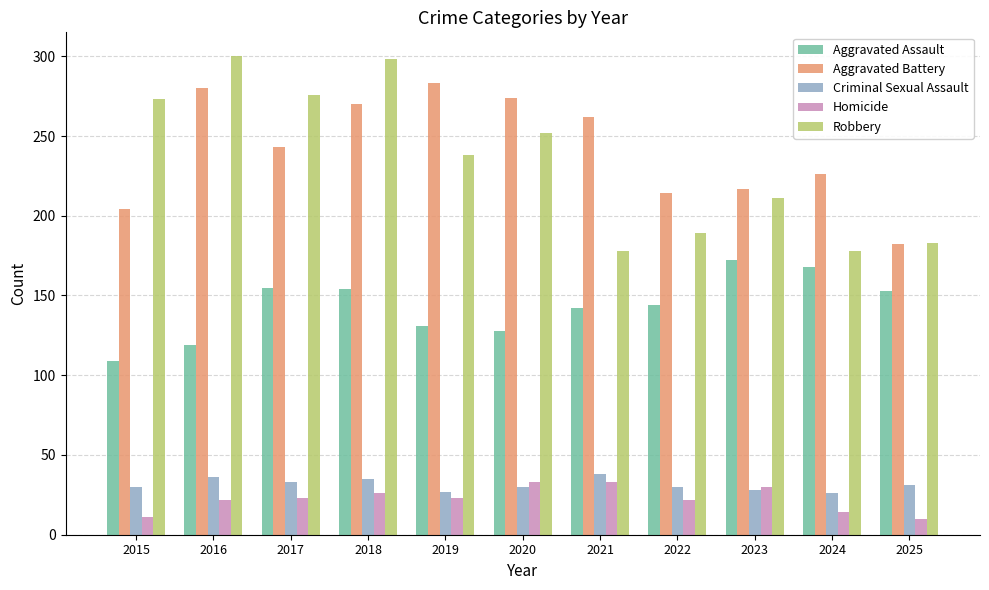

Which series has the widest spread of values?

Robbery